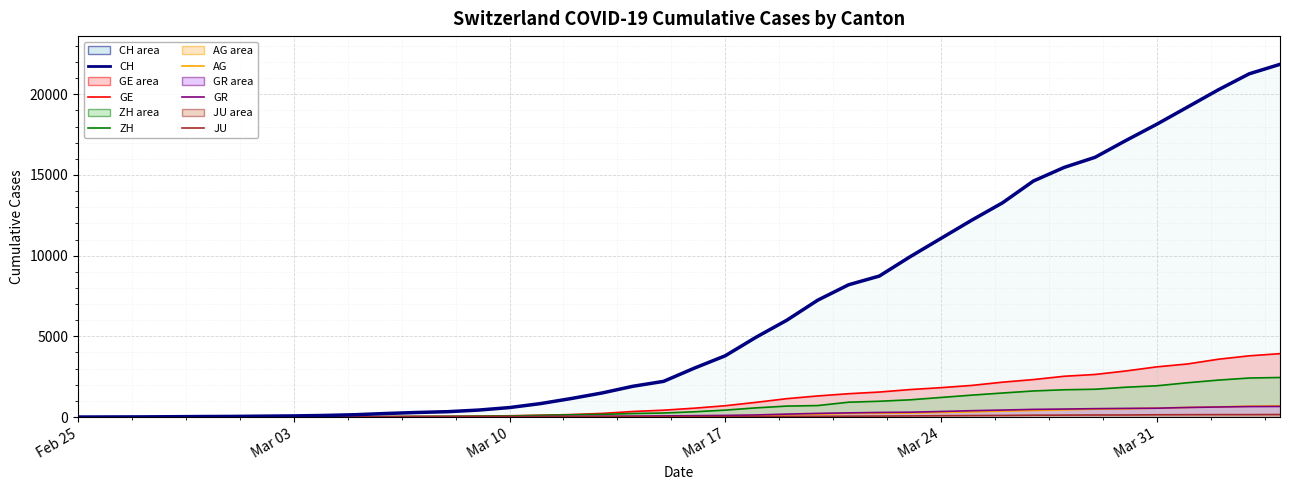

What are all the series names shown in the legend?

GE line, ZH line, AG line, GR line, JU line, CH line